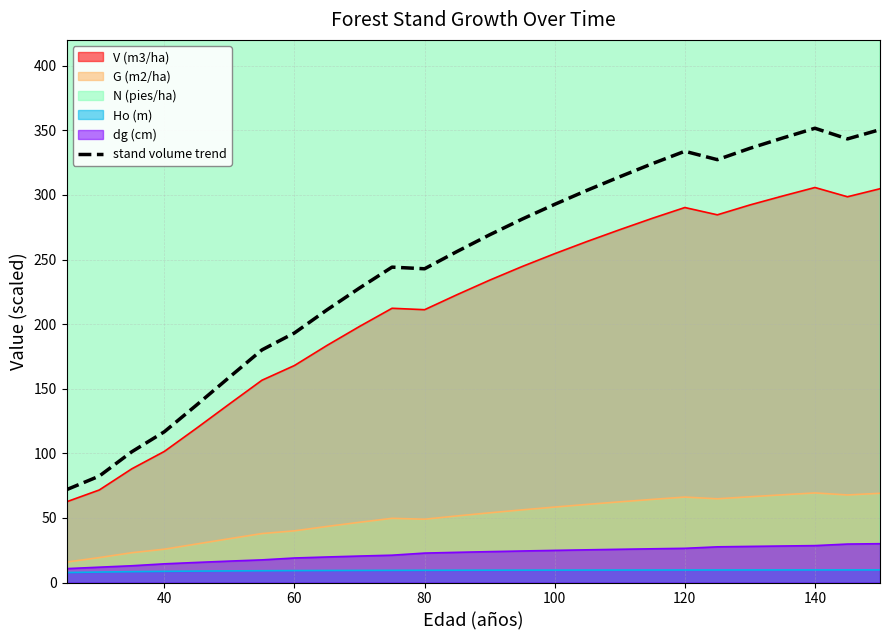

The value of stand volume trend at 60 is 268.5. True or false?

False